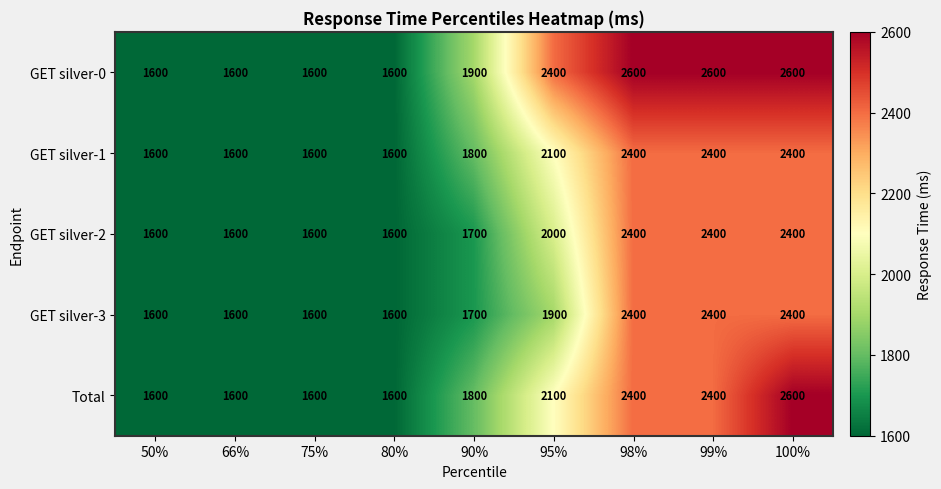

Between 95% and 99%, which series saw the biggest shift?

GET silver-3